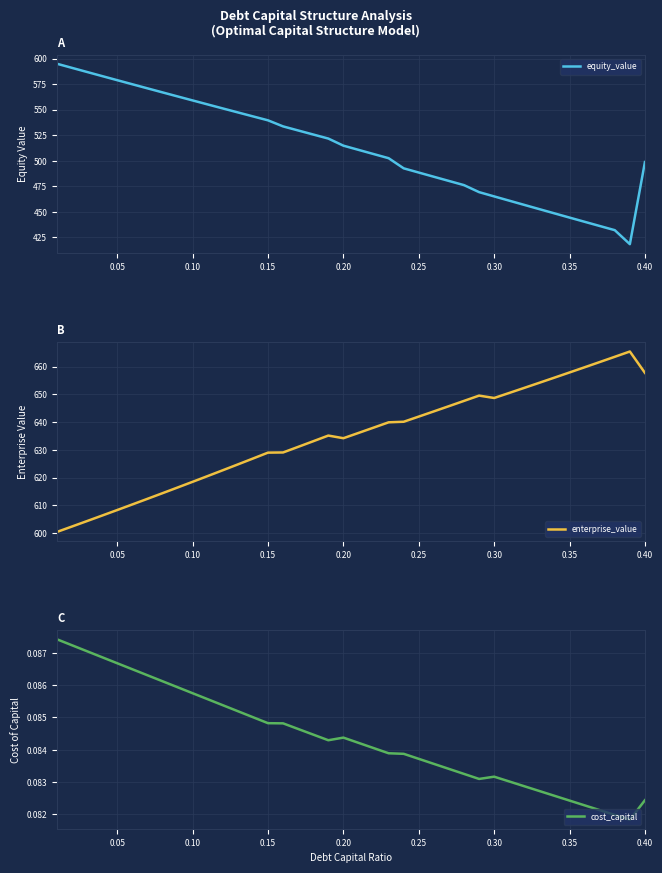

What is the lowest value of the equity_value series?

418.3